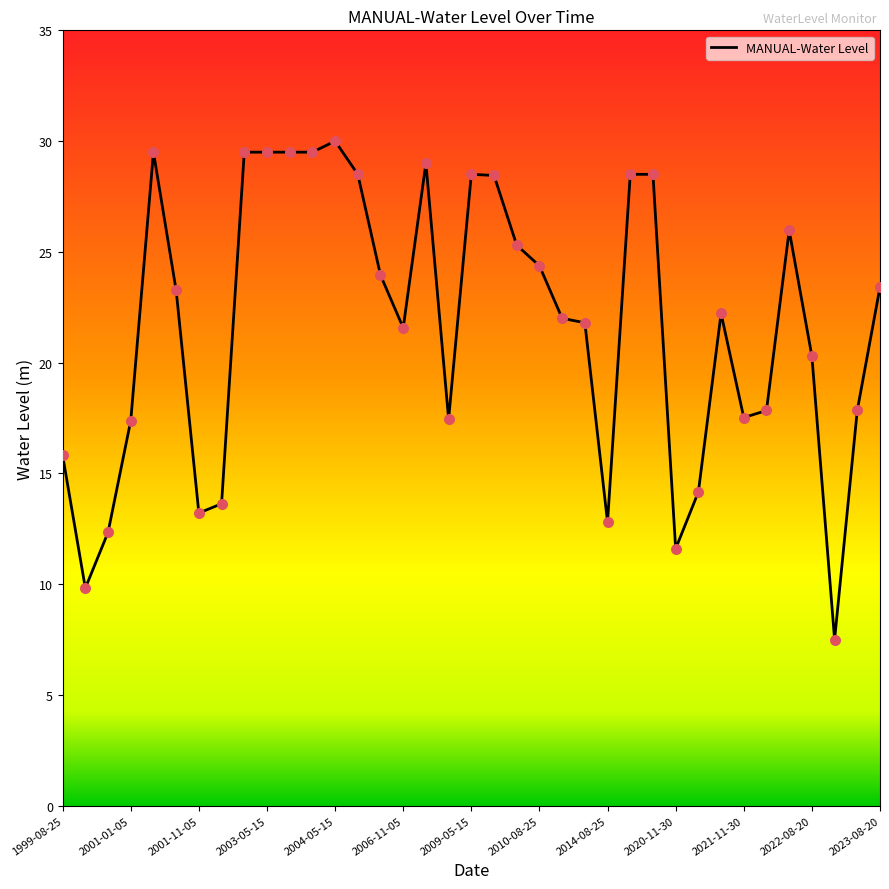

What is the difference between the maximum and minimum values?

22.5